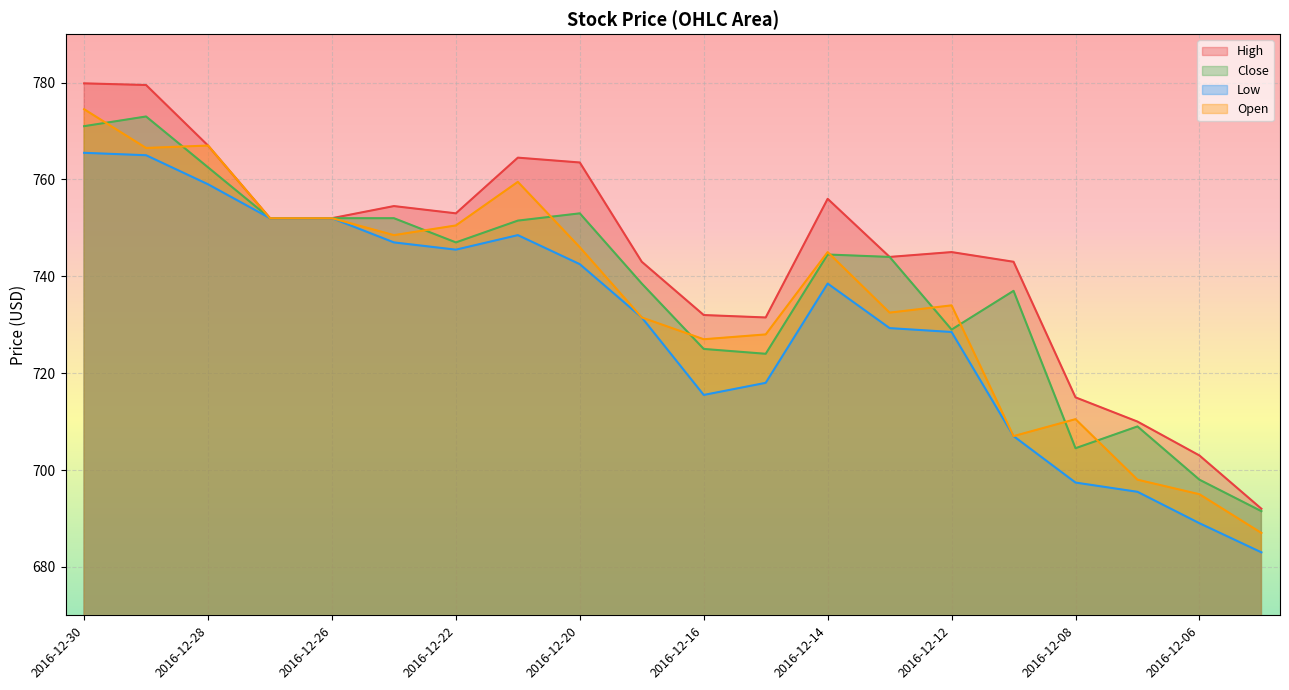

Which has a higher value, 2016-12-22 or 2016-12-19?

2016-12-22